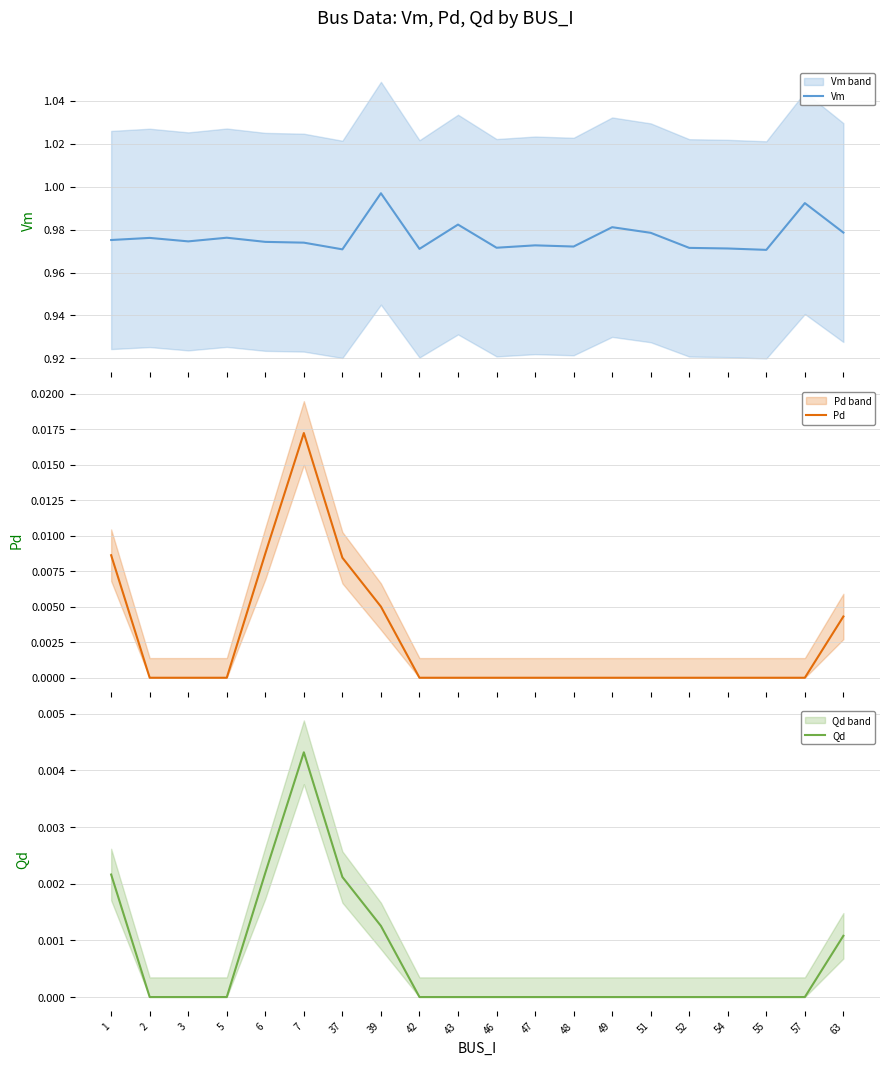

How many series are shown in this chart?

3